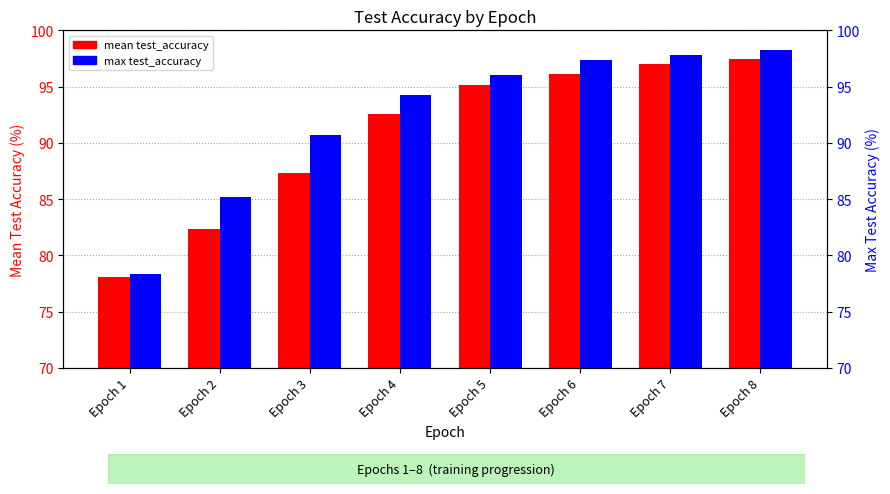

List the series in order of their overall mean, highest first.

max test_accuracy, mean test_accuracy